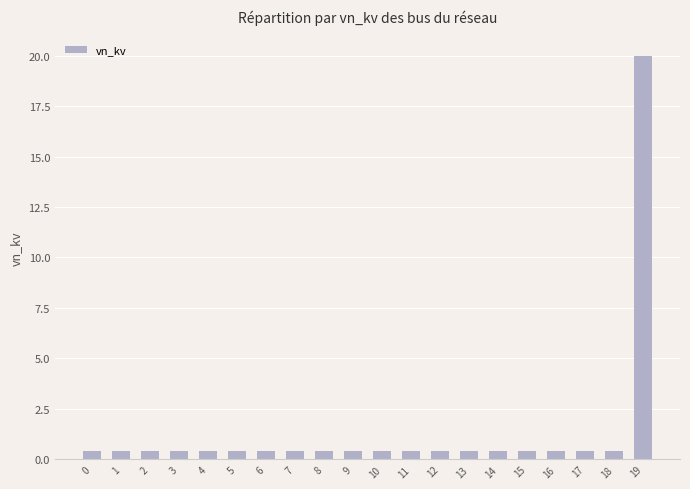

What is the sum of all values?

27.6